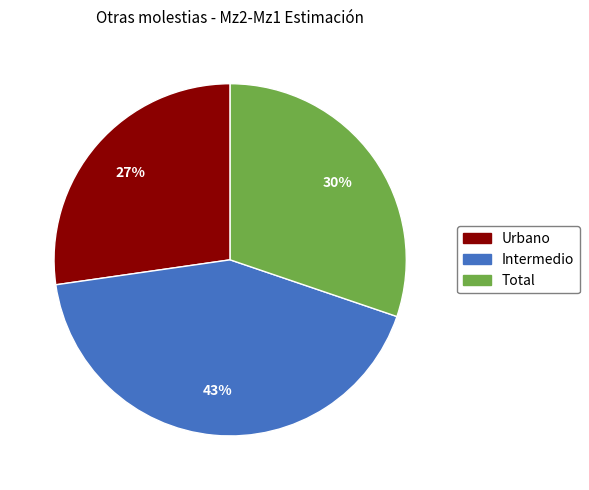

Which has a higher value, Urbano or Intermedio?

Intermedio